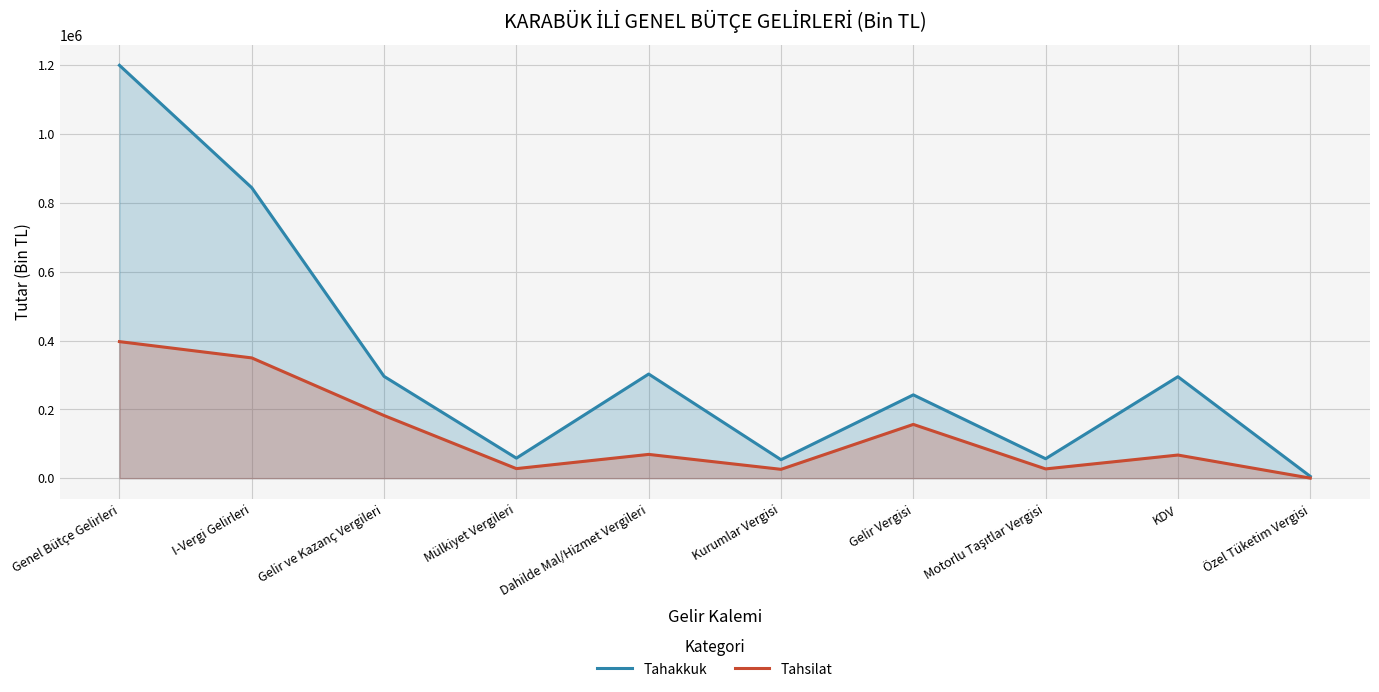

At which category does Tahsilat reach its first local peak?

Dahilde Mal/Hizmet Vergileri